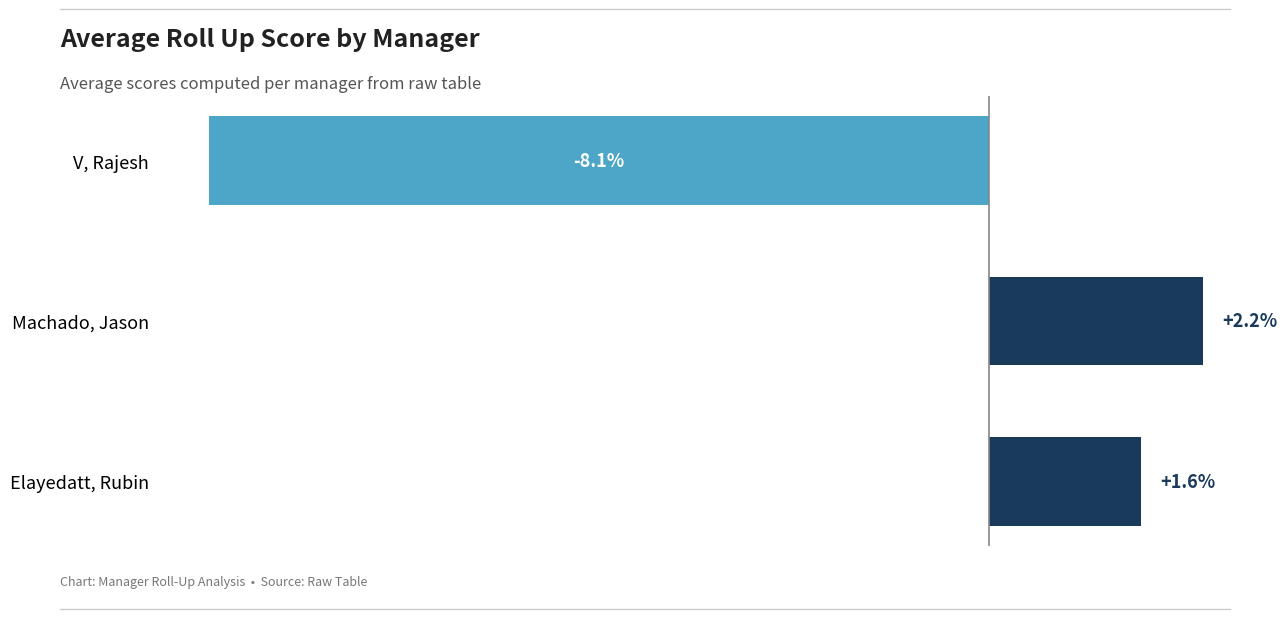

Rank the categories by value from lowest to highest.

V, Rajesh, Elayedatt, Rubin, Machado, Jason